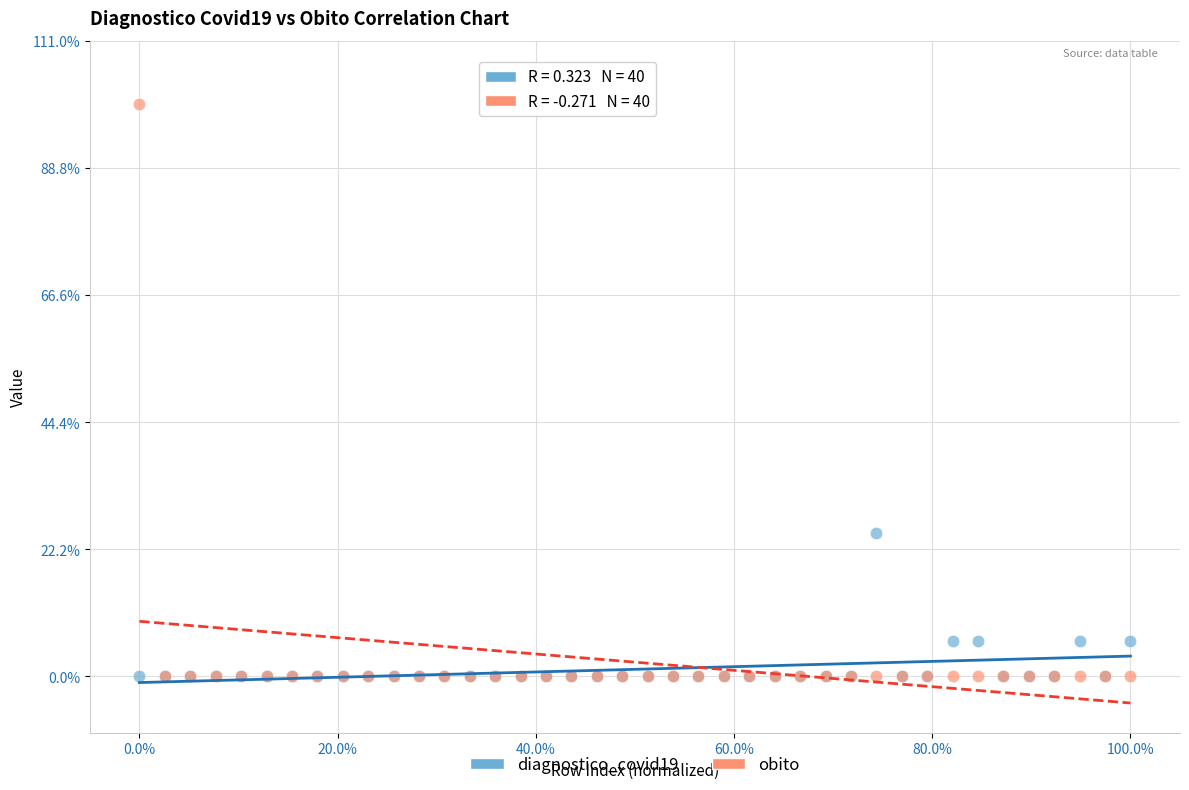

Which series reaches the maximum Y coordinate?

obito